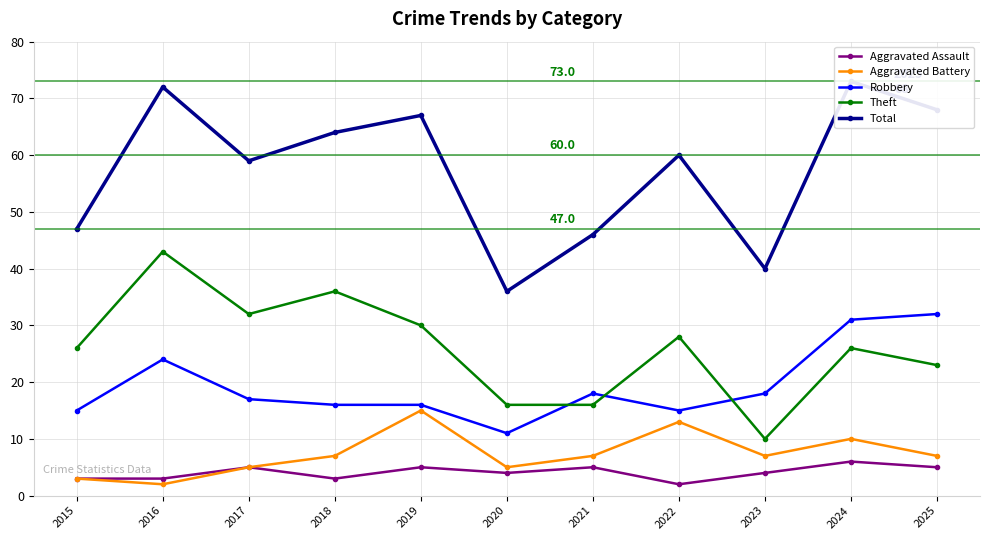

Reading right to left, extract all data points from this chart.

Aggravated Assault: 2025=5	2024=6	2023=4	2022=2	2021=5	2020=4	2019=5	2018=3	2017=5	2016=3	2015=3
Aggravated Battery: 2025=7	2024=10	2023=7	2022=13	2021=7	2020=5	2019=15	2018=7	2017=5	2016=2	2015=3
Robbery: 2025=32	2024=31	2023=18	2022=15	2021=18	2020=11	2019=16	2018=16	2017=17	2016=24	2015=15
Theft: 2025=23	2024=26	2023=10	2022=28	2021=16	2020=16	2019=30	2018=36	2017=32	2016=43	2015=26
Total: 2025=68	2024=73	2023=40	2022=60	2021=46	2020=36	2019=67	2018=64	2017=59	2016=72	2015=47